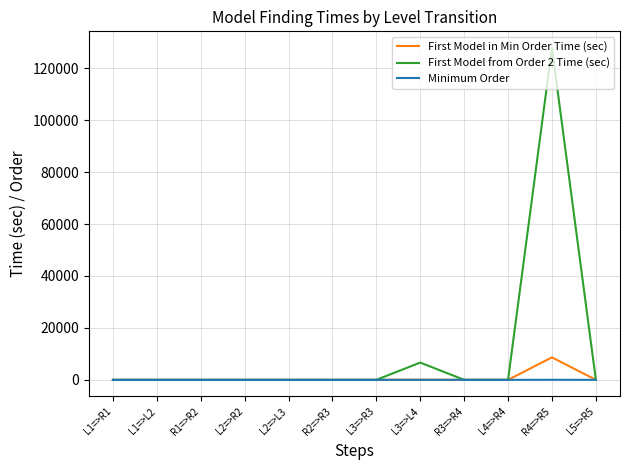

Which series has the largest total across all categories?

First Model from Order 2 Time (sec)